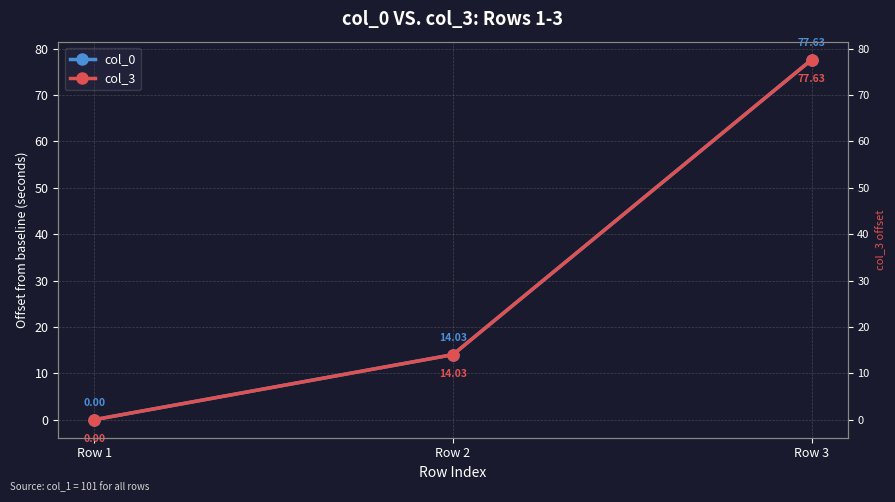

Rank the series at Row 3 from lowest to highest value.

col_0, col_3